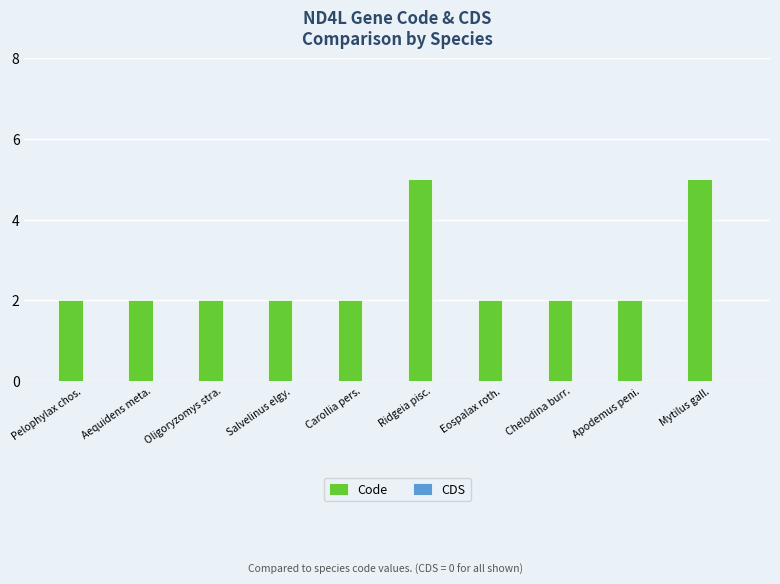

Reading left to right, extract all data points from this chart.

Pelophylax chos.=2	Aequidens meta.=2	Oligoryzomys stra.=2	Salvelinus elgy.=2	Carollia pers.=2	Ridgeia pisc.=5	Eospalax roth.=2	Chelodina burr.=2	Apodemus peni.=2	Mytilus gall.=5